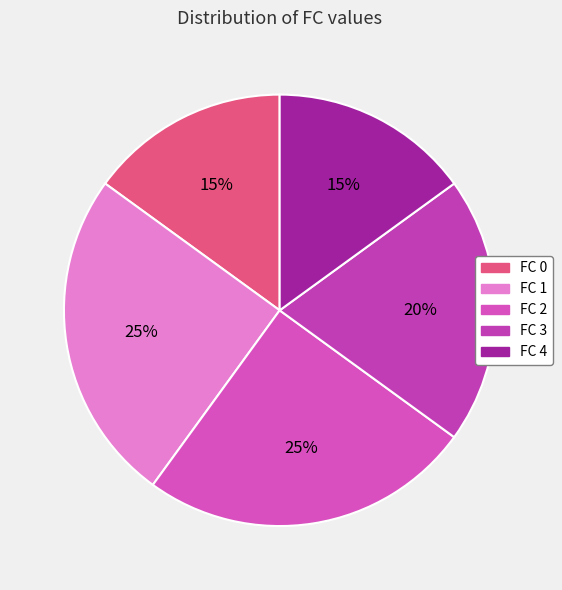

To the nearest percent, what portion does FC 4 represent?

15%